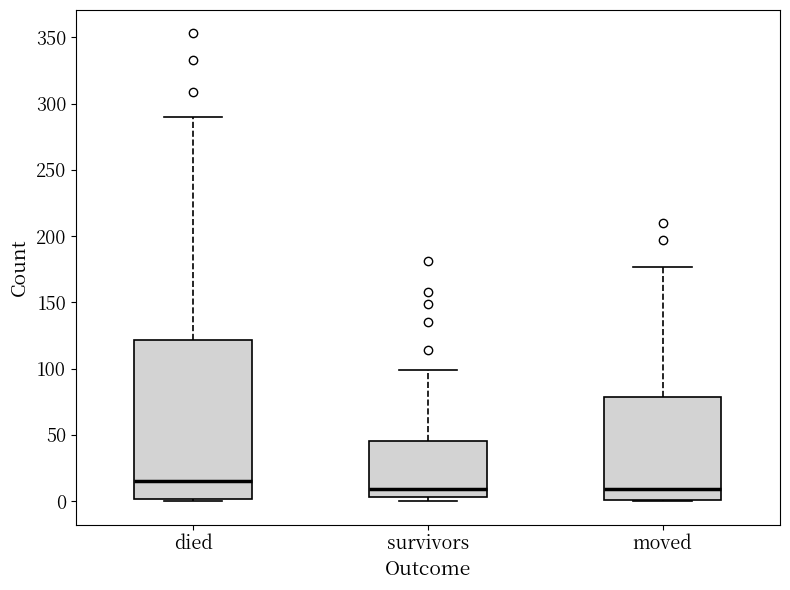

Reading left to right, transcribe this box plot: for each box, give where its median line is, the range the box spans, and where its two whiskers end, as read against the y-axis. The values are not printed on the chart, so give them approximately, as read against the axis.

died: median 15, box 0 to 120, whiskers 0 to 290
survivors: median 10, box 5 to 45, whiskers 0 to 100
moved: median 10, box 0 to 80, whiskers 0 to 175